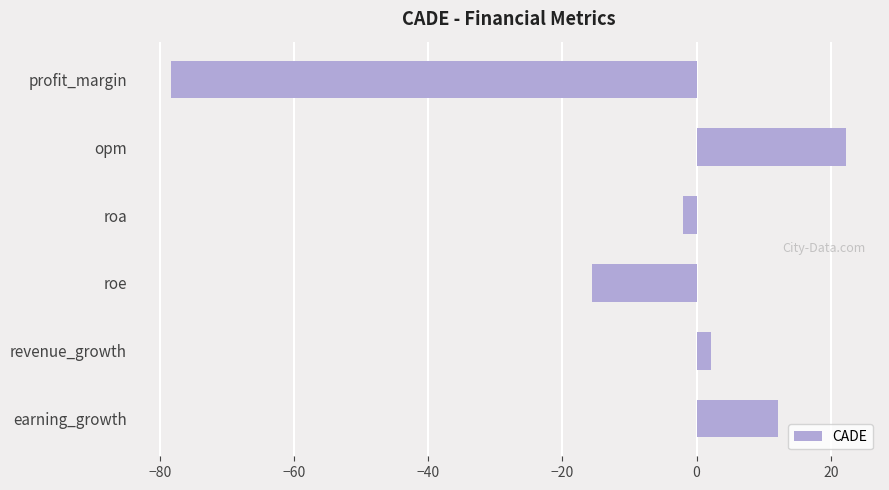

At which category does the chart reach its peak across all series?

opm